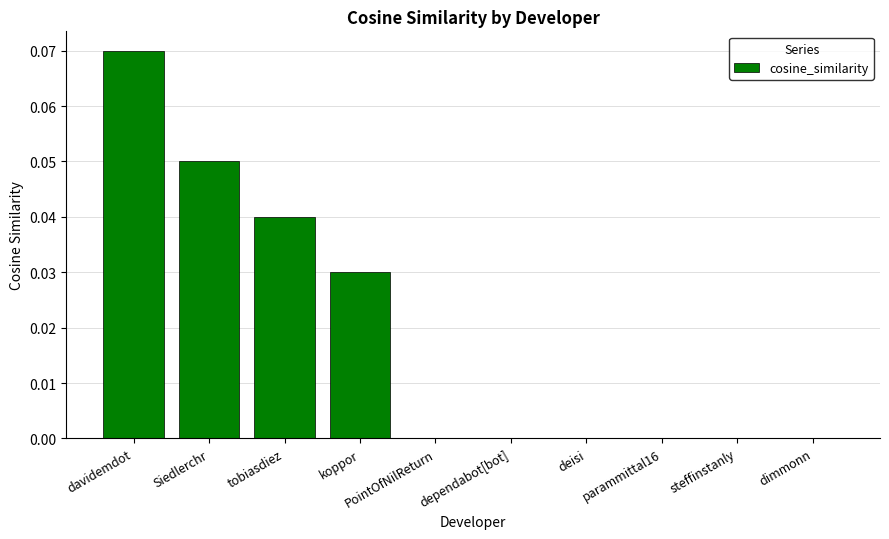

Between dependabot[bot] and davidemdot, which is larger?

davidemdot